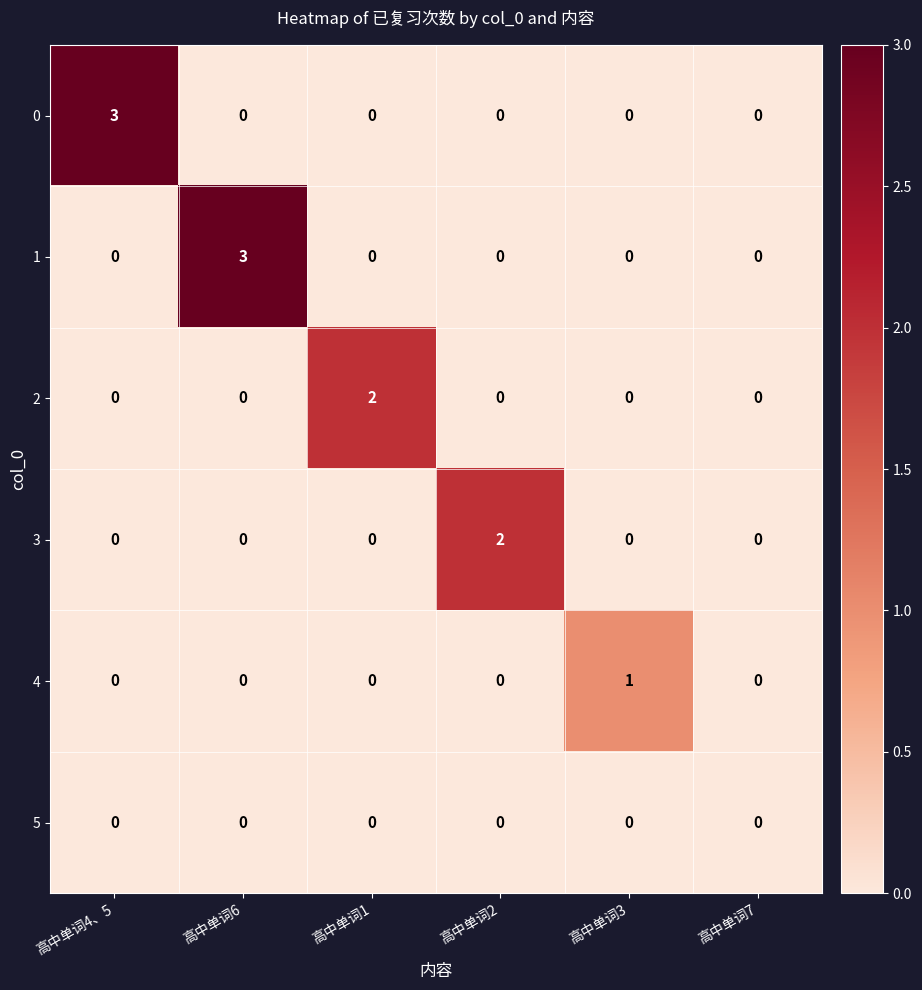

Count the number of categories in the chart.

6